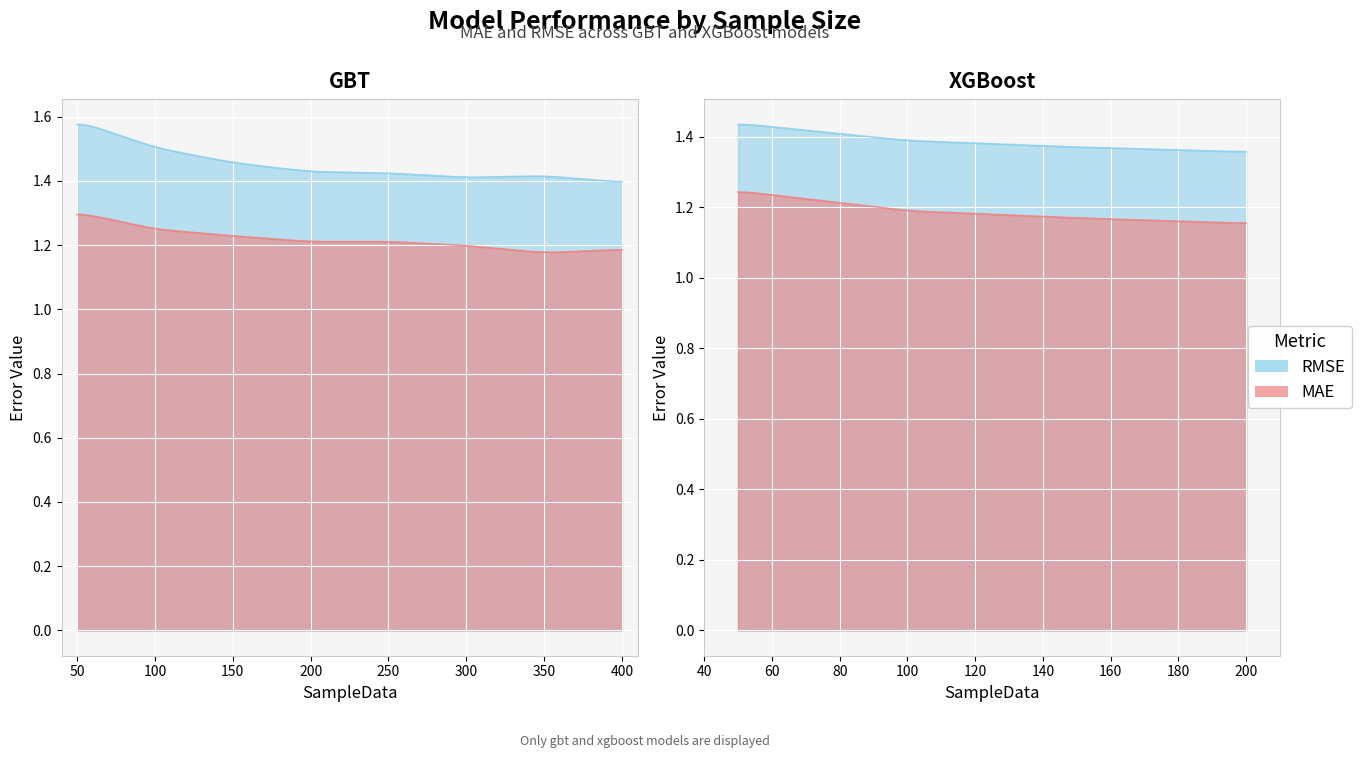

Does the chart display data point markers on the line(s)?

No